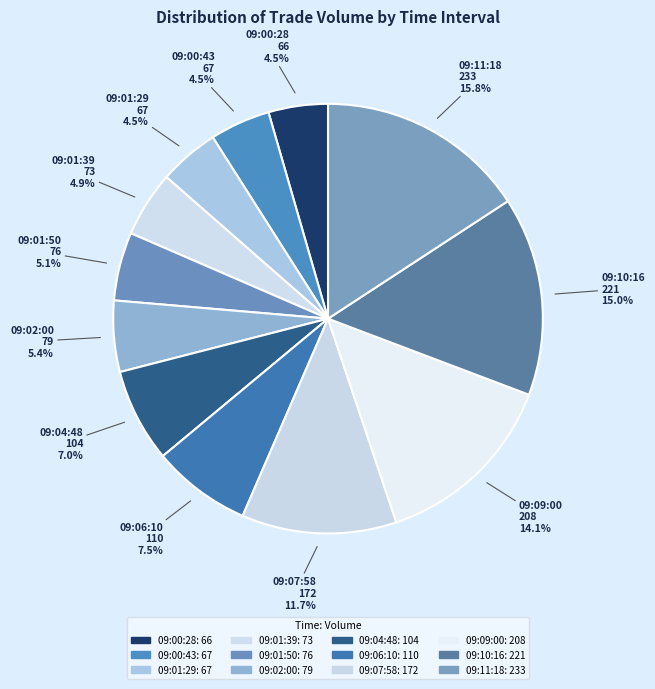

Combined, what portion of the pie is 09:02:00 and 09:00:43?

9.9%